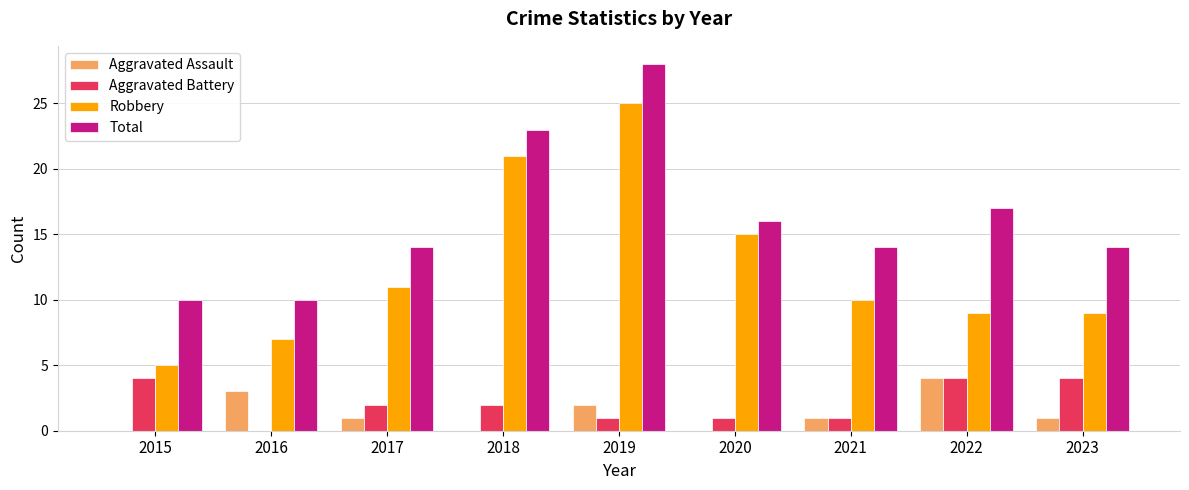

What is the difference between the Aggravated Assault values at 2023 and 2015?

1